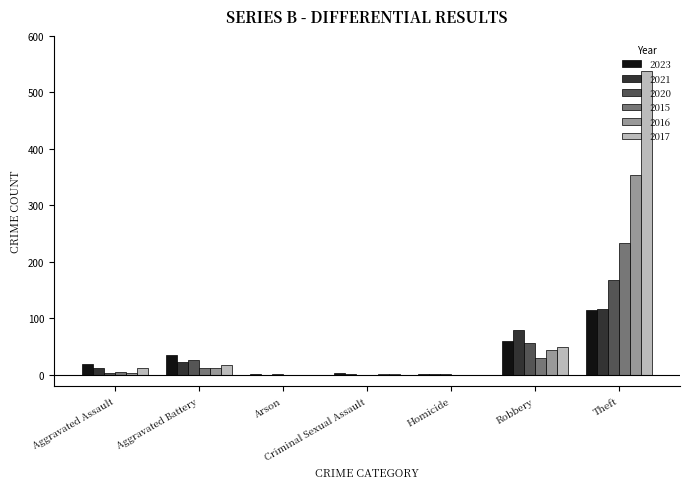

True or false: 2015 has a value of 0 at Criminal Sexual Assault.

True